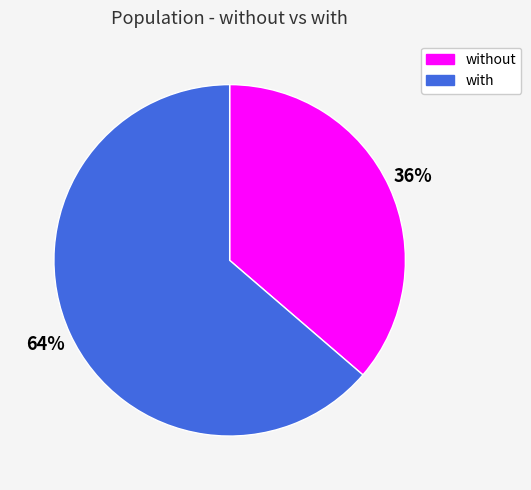

Does with account for over 50% of the chart?

Yes